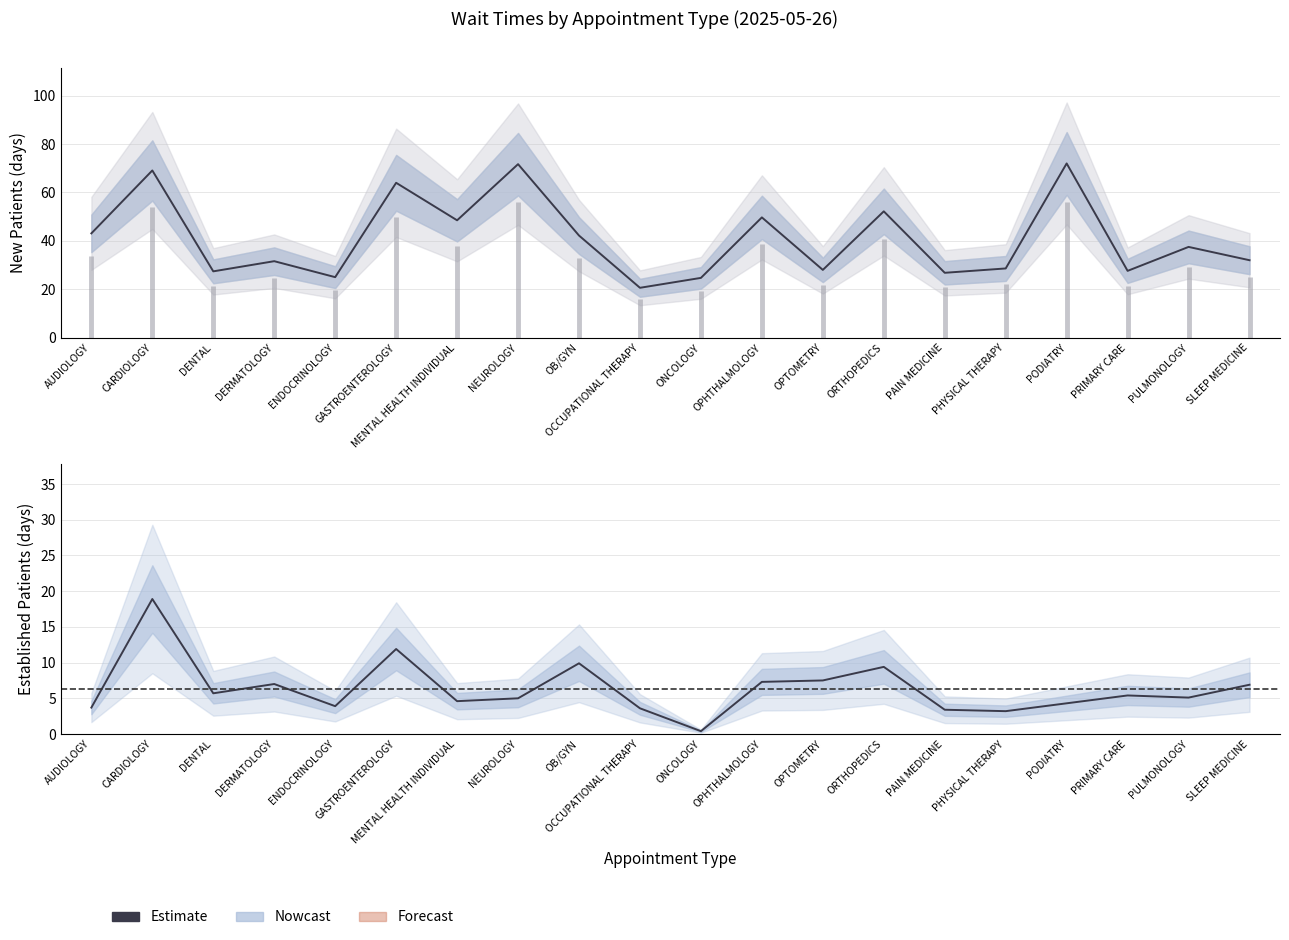

How many interior local valleys (lower than both neighbors) does the data have?

6